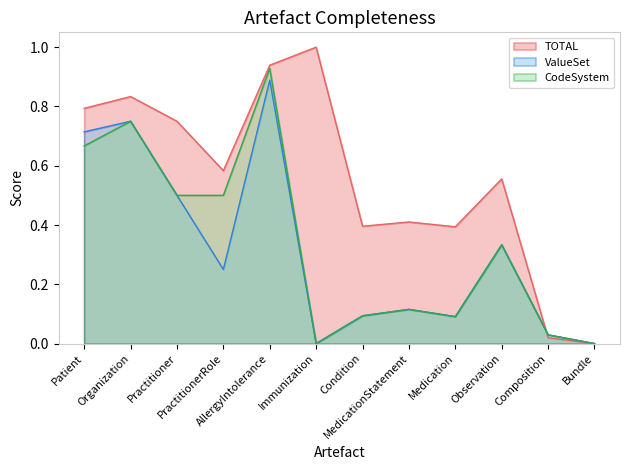

Count the number of data series in this chart.

3